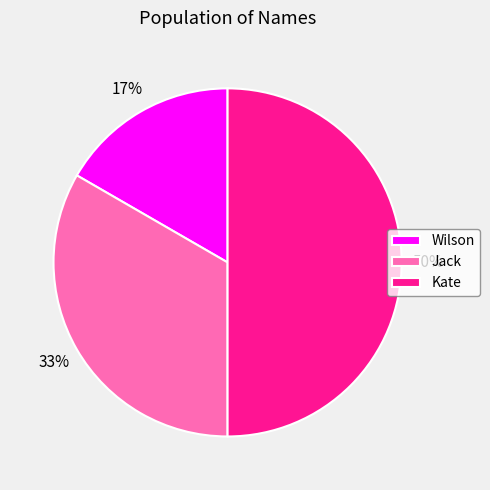

What is the largest slice in the pie chart?

Kate